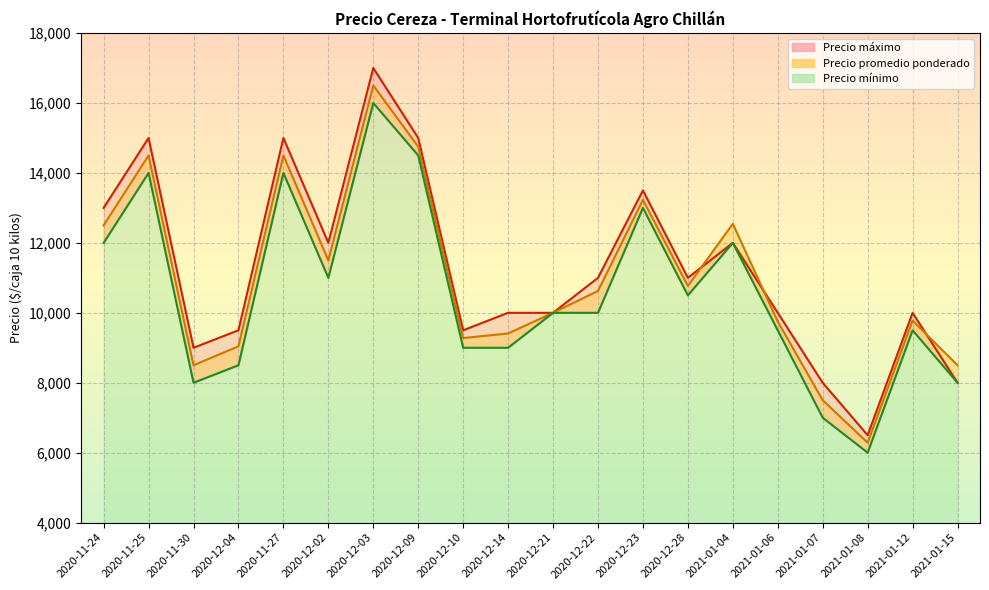

Between which two adjacent categories do Precio máximo and Precio promedio ponderado first intersect?

2020-12-28 and 2021-01-04